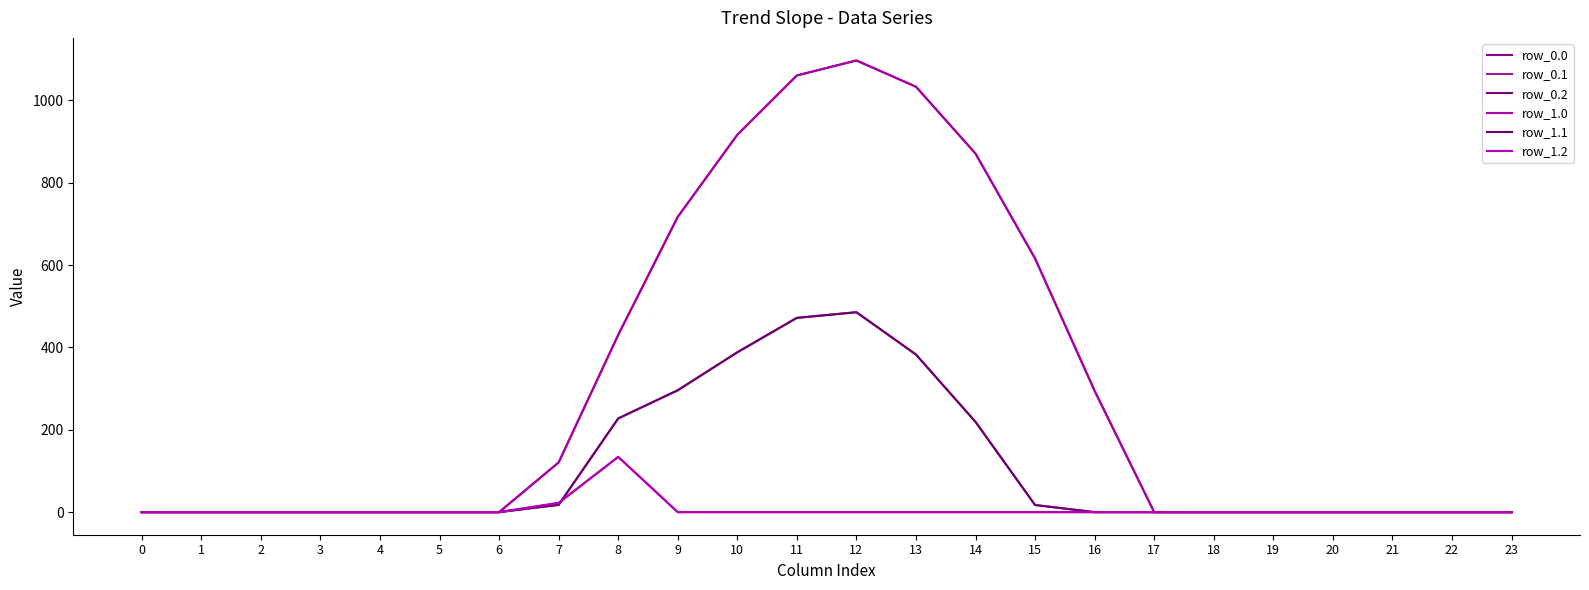

Rank the categories by row_0.0 value from lowest to highest.

0, 1, 2, 3, 4, 5, 6, 17, 18, 19, 20, 21, 22, 23, 7, 16, 8, 15, 9, 14, 10, 13, 11, 12